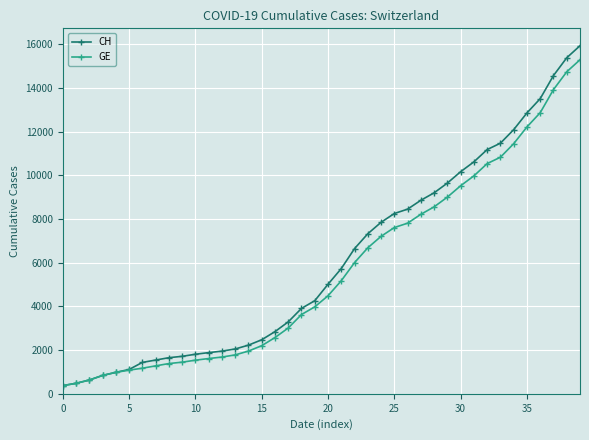

What is the minimum value for GE?

375